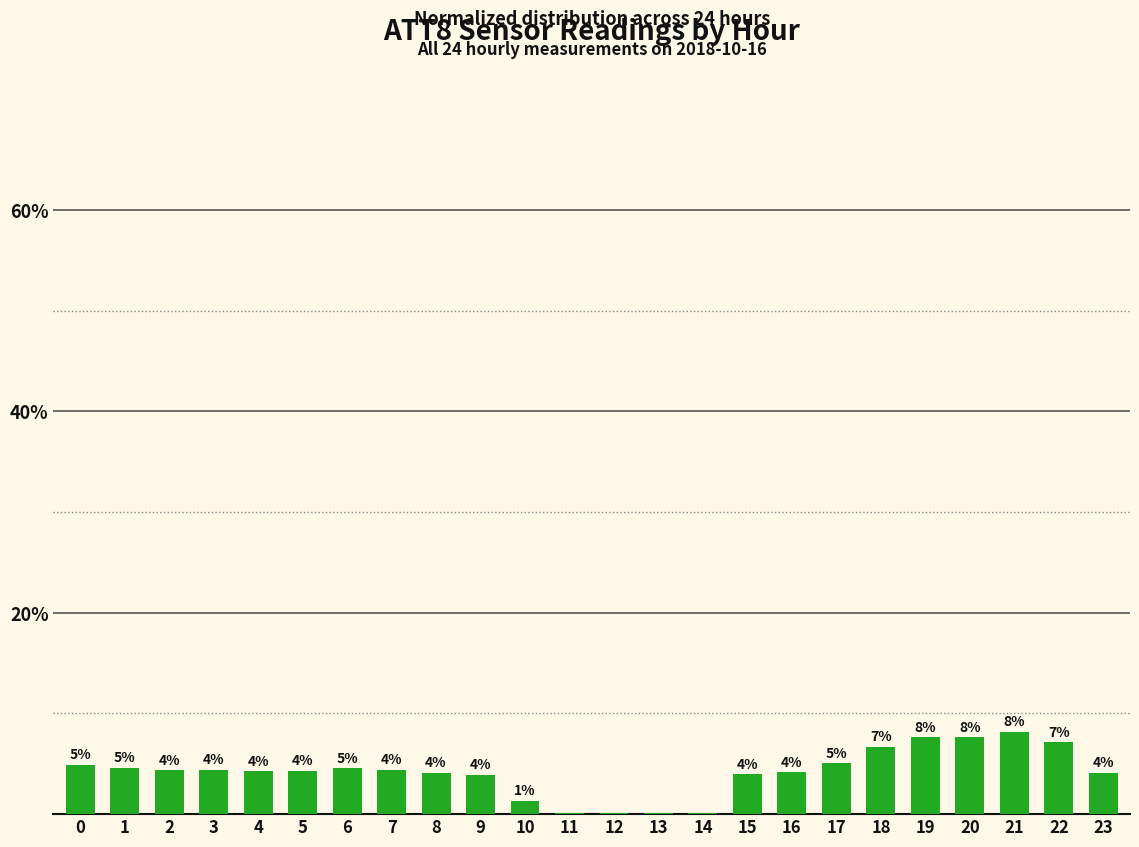

Does the chart contain stacked bars?

No